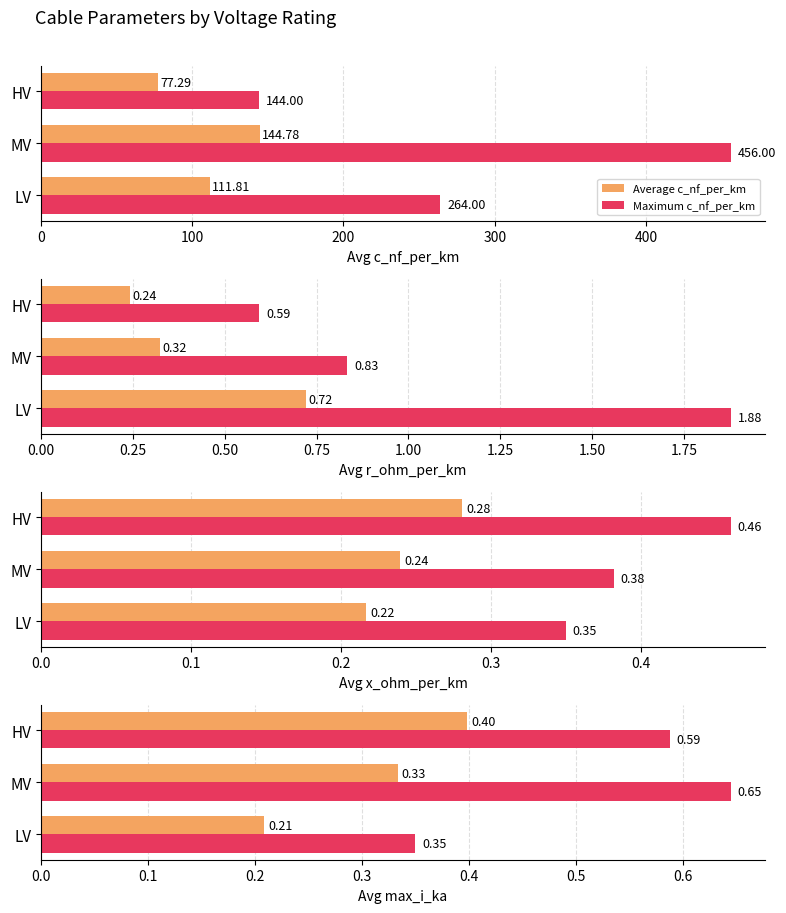

How many data points in Maximum c_nf_per_km are less than 264?

1